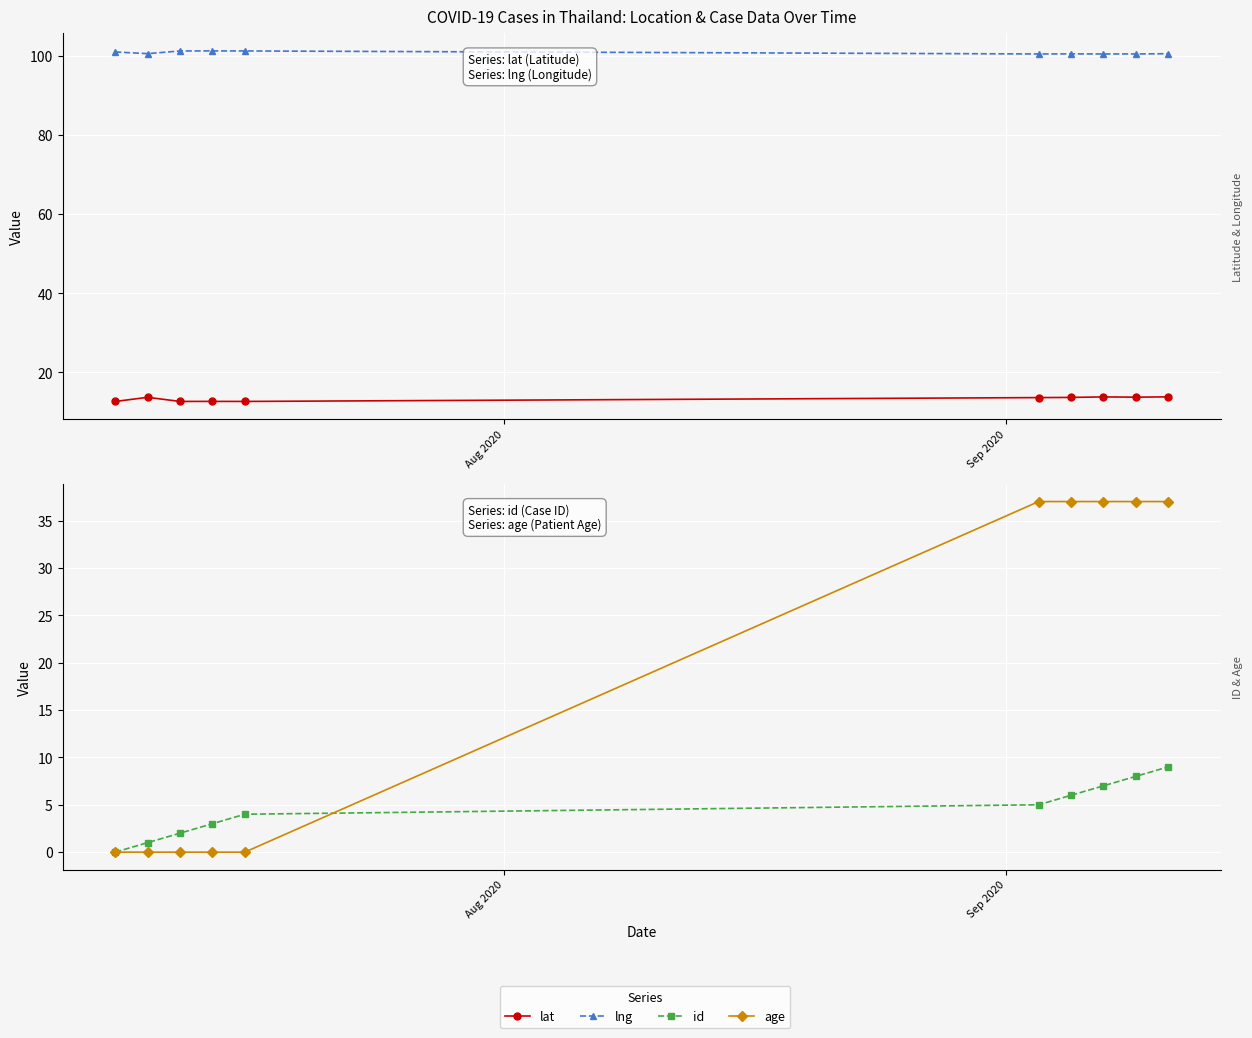

True or false: lat has more than 0 points higher than both neighbors.

True